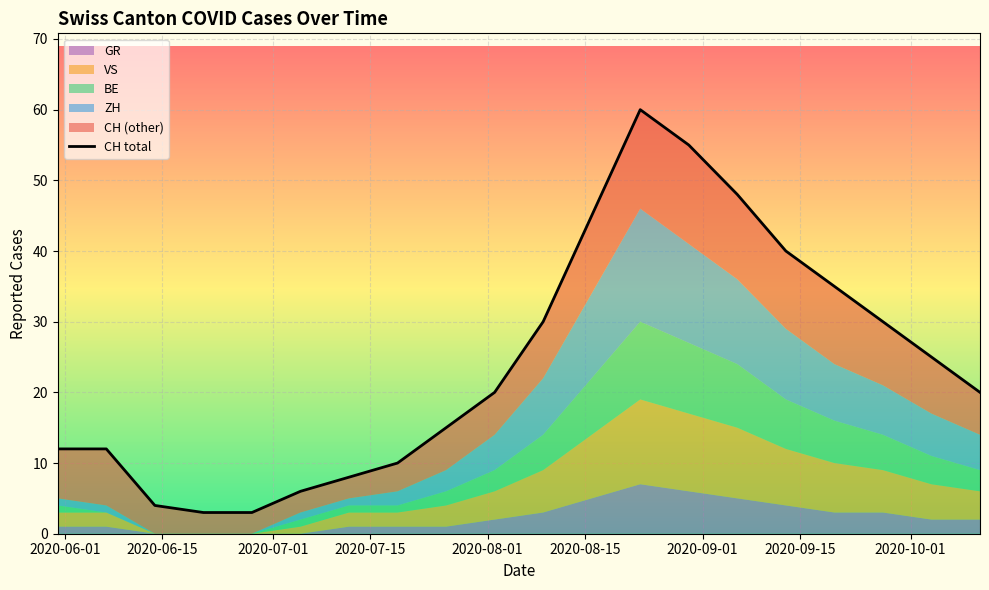

Between 2020-08-16 and 2020-06-21, which is larger?

2020-08-16